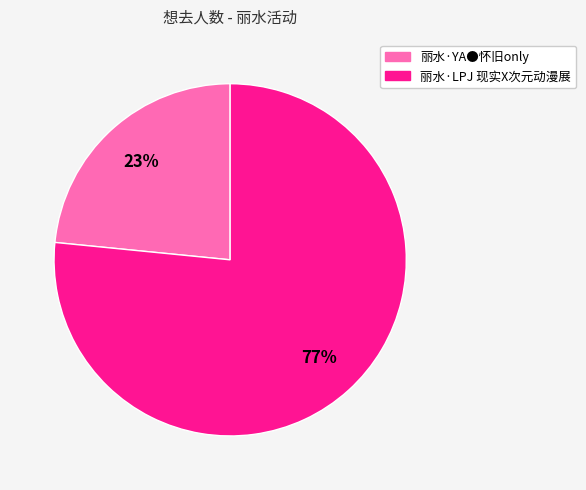

Which slice represents more than half of the pie?

丽水·LPJ 现实X次元动漫展